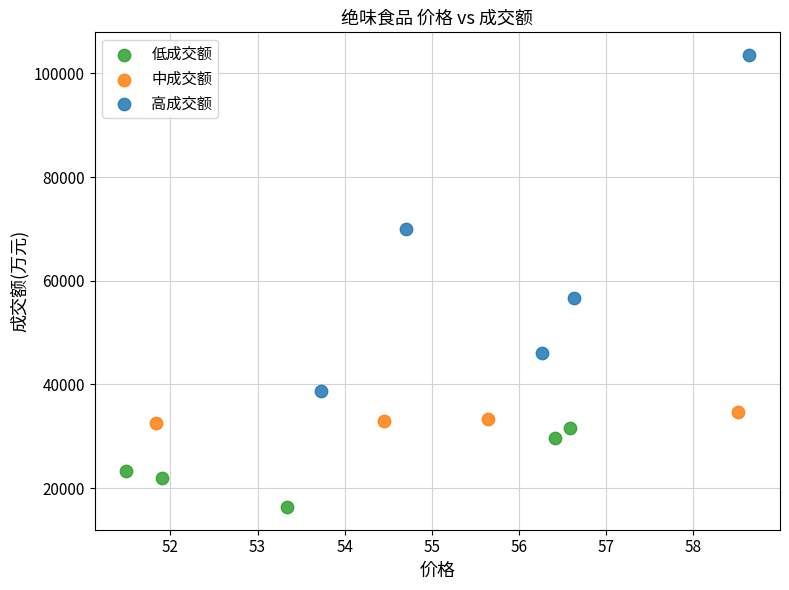

Which series has the widest spread of Y values?

高成交额